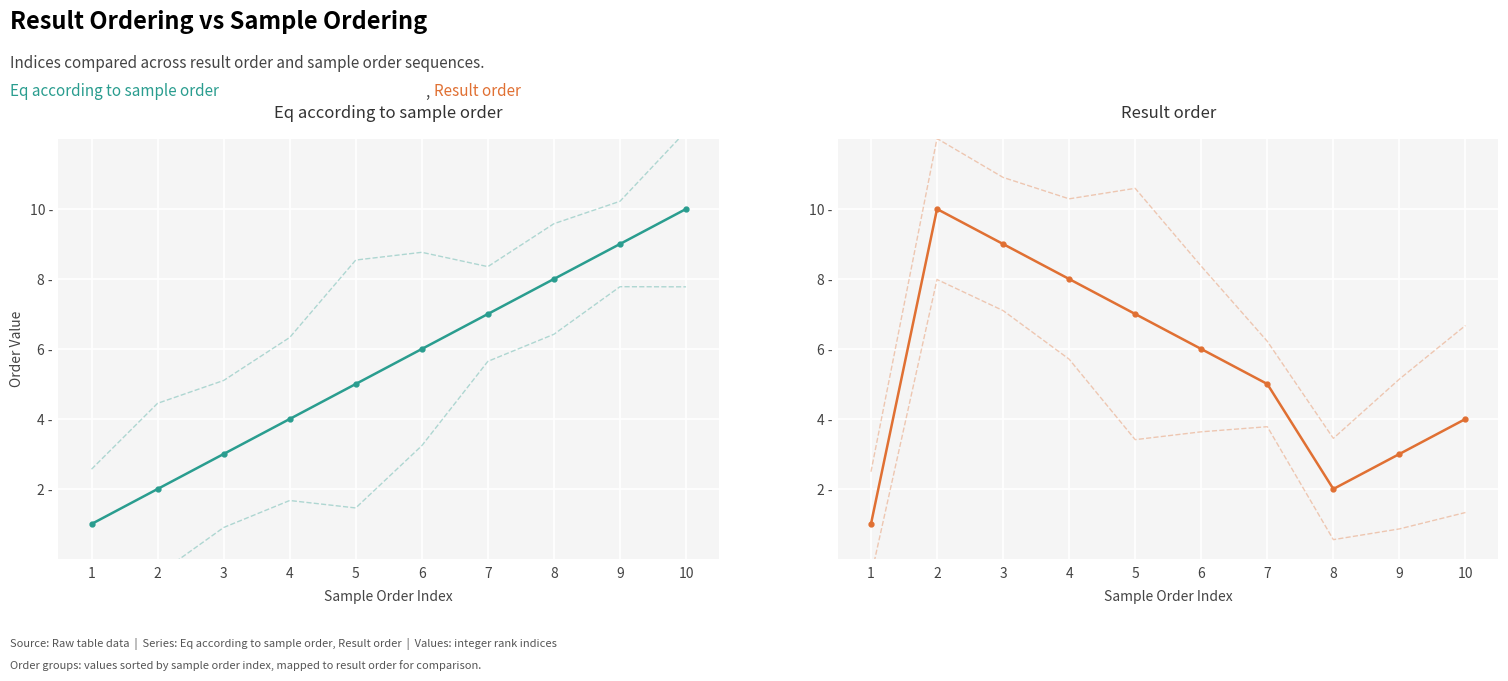

True or false: Result order and Eq according to sample order cross at least once.

False